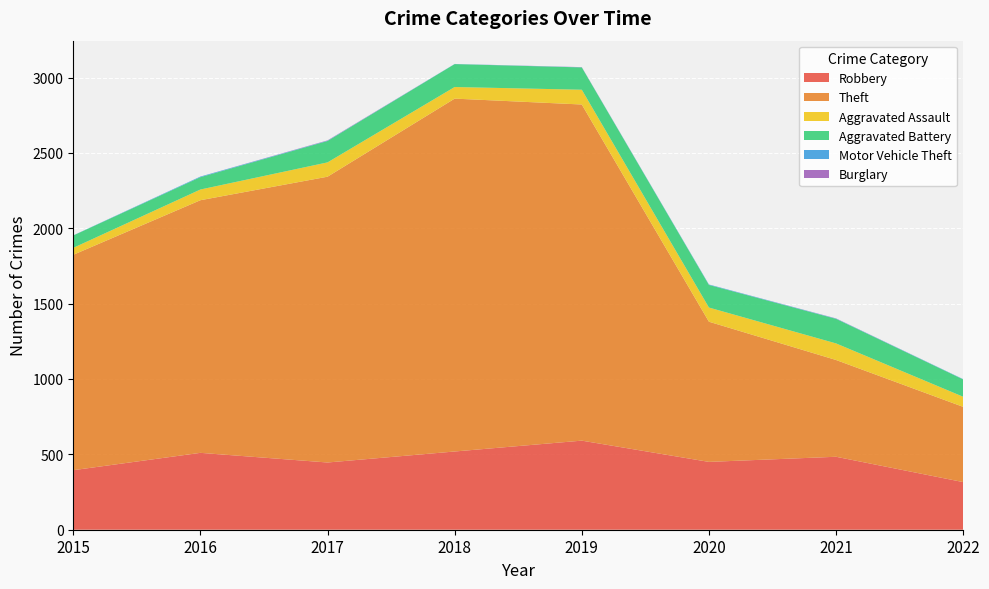

Where is Aggravated Battery nearest to the value 122?

2022